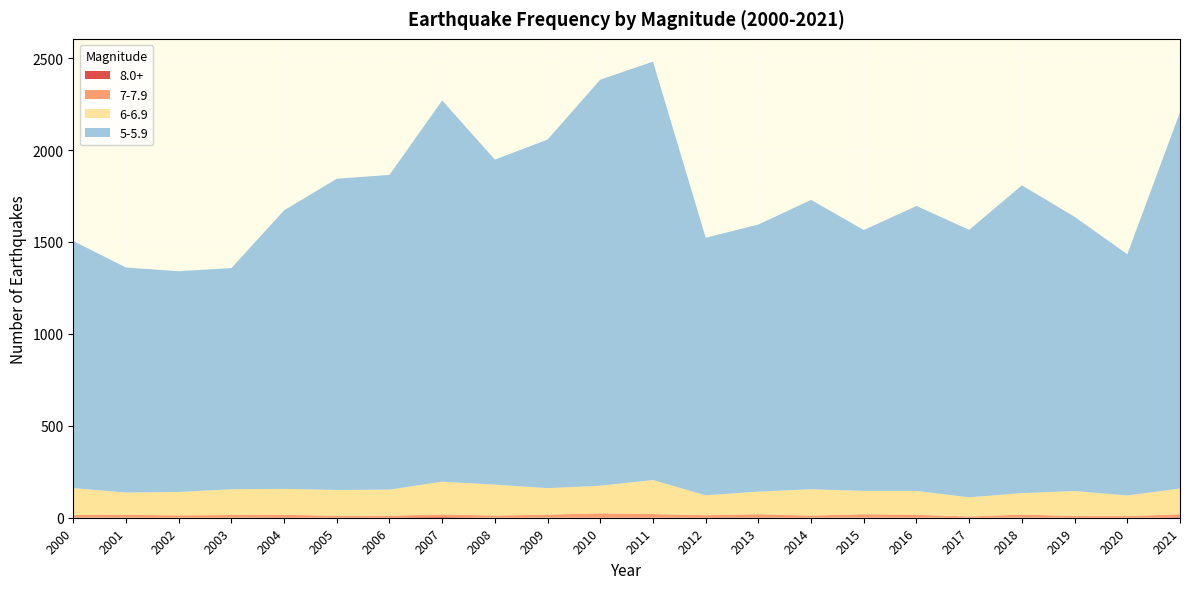

Reading left to right, extract all data points from this chart.

8.0+: 2000=1	2001=1	2002=0	2003=1	2004=2	2005=1	2006=2	2007=4	2008=0	2009=1	2010=1	2011=1	2012=2	2013=2	2014=1	2015=1	2016=0	2017=1	2018=1	2019=1	2020=0	2021=3
7-7.9: 2000=14	2001=15	2002=13	2003=14	2004=14	2005=10	2006=9	2007=14	2008=12	2009=16	2010=23	2011=19	2012=12	2013=17	2014=11	2015=18	2016=16	2017=6	2018=16	2019=9	2020=9	2021=16
6-6.9: 2000=146	2001=121	2002=127	2003=140	2004=141	2005=140	2006=142	2007=178	2008=168	2009=144	2010=150	2011=185	2012=108	2013=123	2014=143	2015=127	2016=130	2017=104	2018=117	2019=135	2020=112	2021=140
5-5.9: 2000=1344	2001=1224	2002=1201	2003=1203	2004=1515	2005=1693	2006=1712	2007=2074	2008=1768	2009=1896	2010=2209	2011=2276	2012=1401	2013=1453	2014=1574	2015=1419	2016=1550	2017=1455	2018=1674	2019=1492	2020=1312	2021=2047